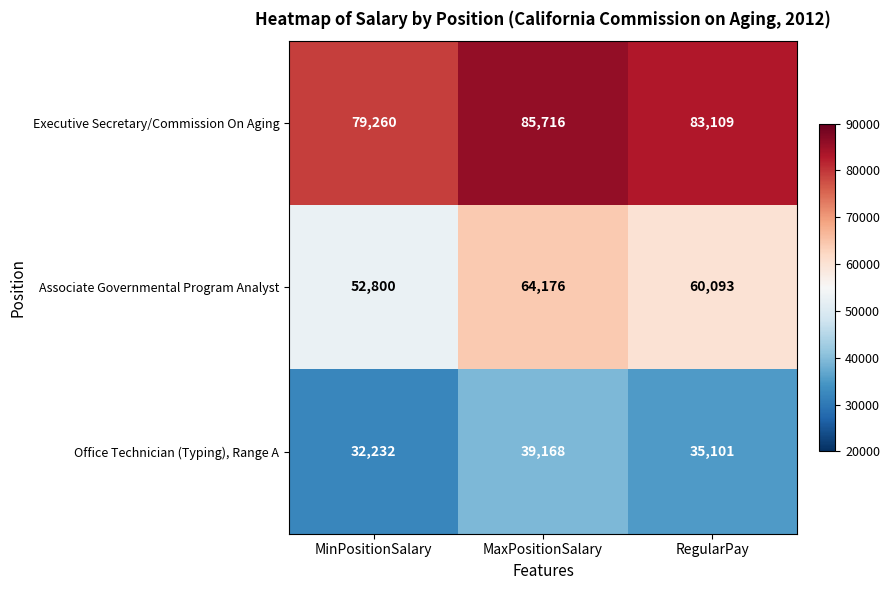

True or false: Office Technician (Typing), Range A has a value of 39168 at MaxPositionSalary.

True